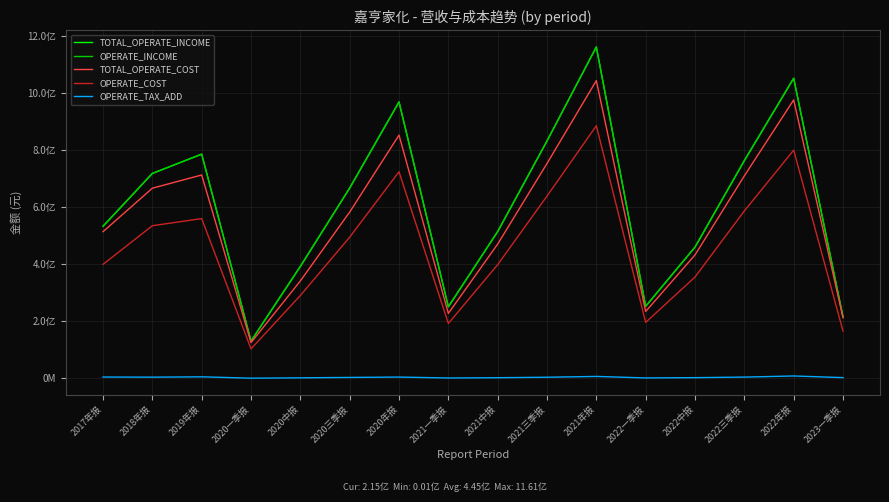

At which category does TOTAL_OPERATE_INCOME reach its first local peak?

2019年报